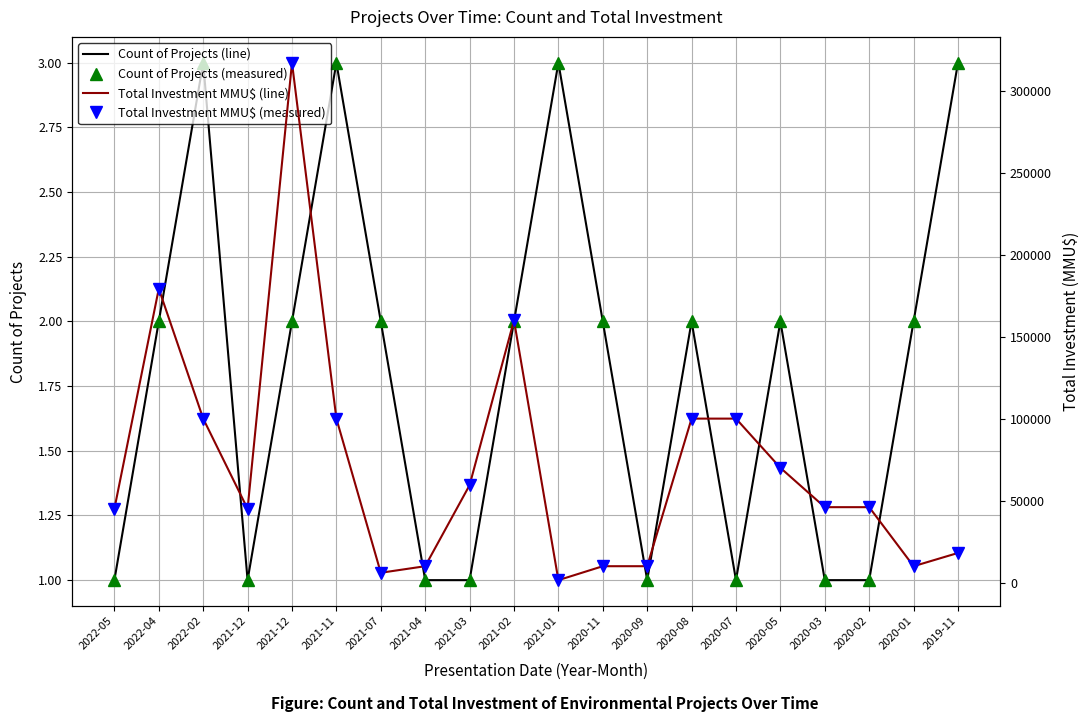

At which category does the chart reach its peak across all series?

2021-12